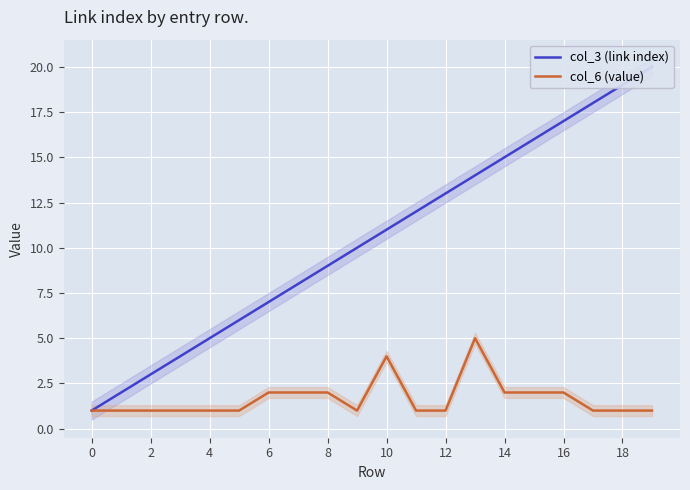

In col_6 (value), how many points are lower than both neighbors (excluding endpoints)?

1